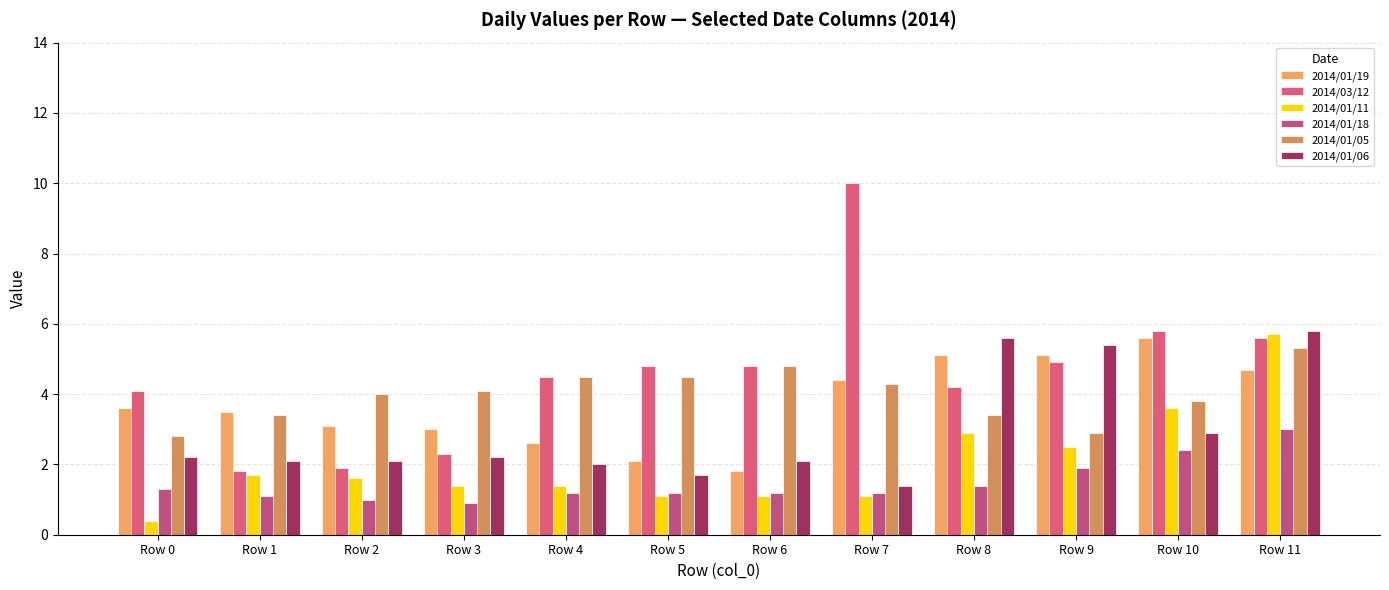

List the series in order of their peak value, lowest first.

2014/01/18, 2014/01/05, 2014/01/19, 2014/01/11, 2014/01/06, 2014/03/12